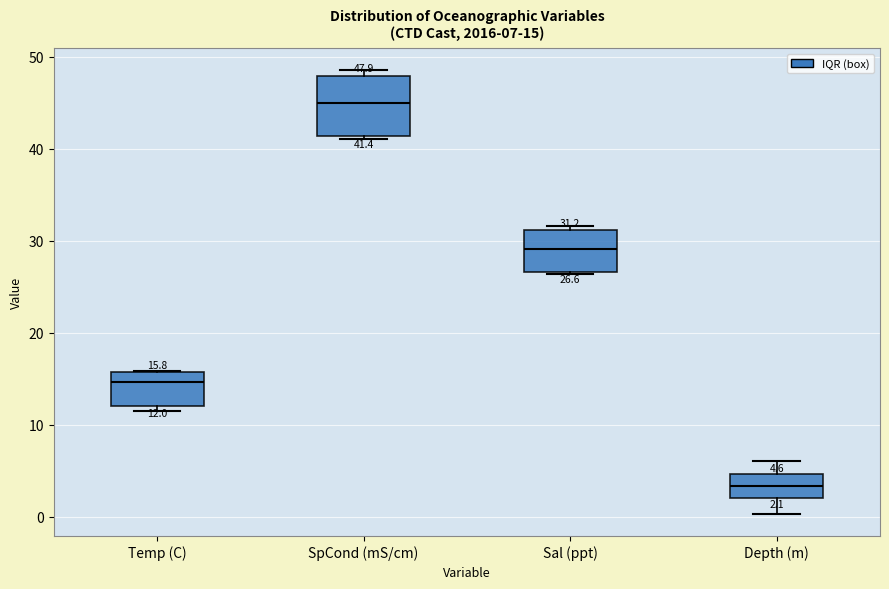

Comparing the boxes themselves (not the whiskers), which one is the tallest?

SpCond (mS/cm)